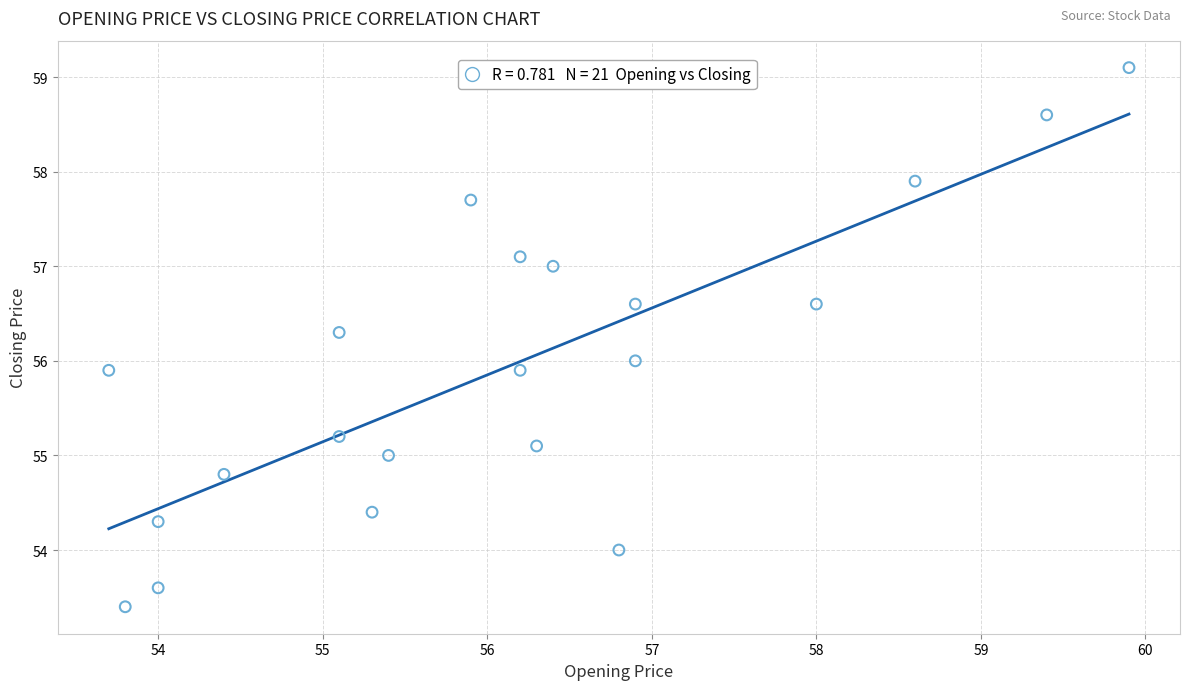

What is the range of Y values (max minus min)?

5.7